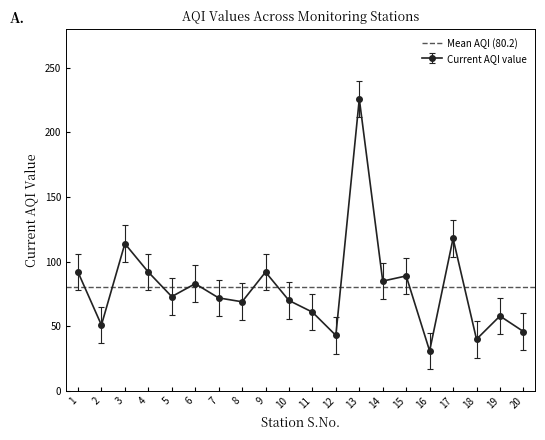

How many distinct data groups are displayed?

1